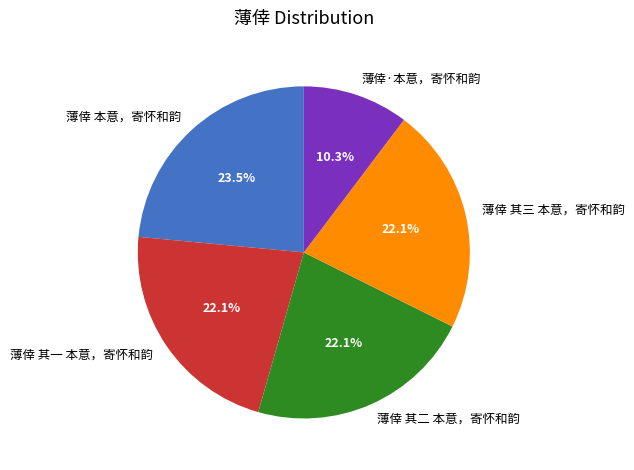

What is the smallest slice in the pie chart?

薄倖·本意，寄怀和韵